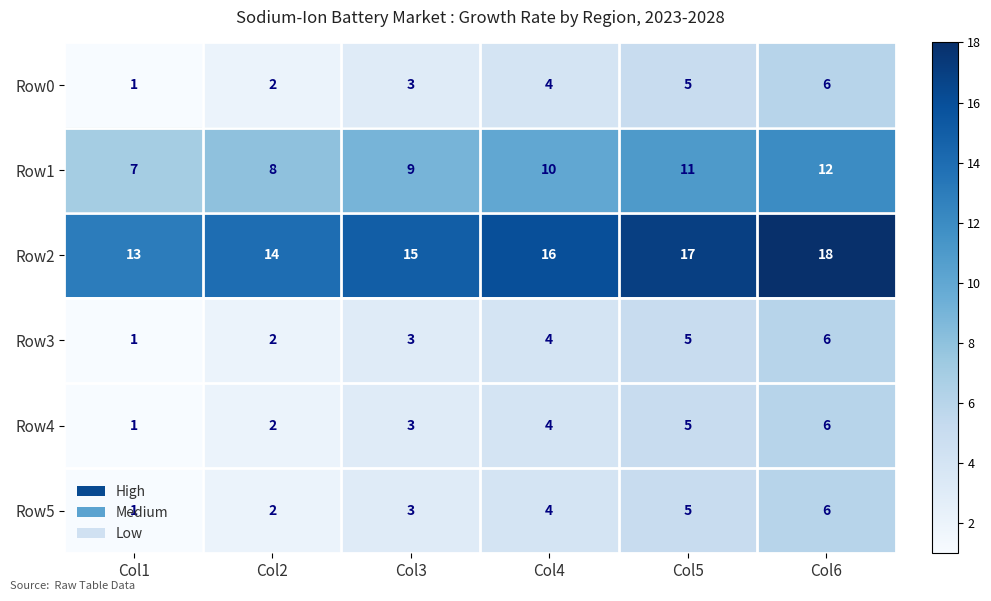

What is the sum of all Row2 values?

93